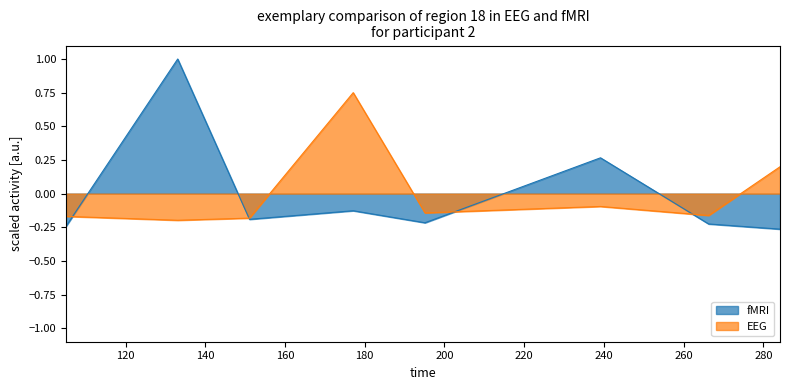

Reading right to left, transcribe all the data shown in this chart.

284.1832275390625=-0.3	266.28387451171875=-0.2	239.14845275878906=0.3	195.12294006347656=-0.2	177.1119384765625=-0.1	151.0962677001953=-0.2	133.08578491210938=1.0	105.06980895996094=-0.2